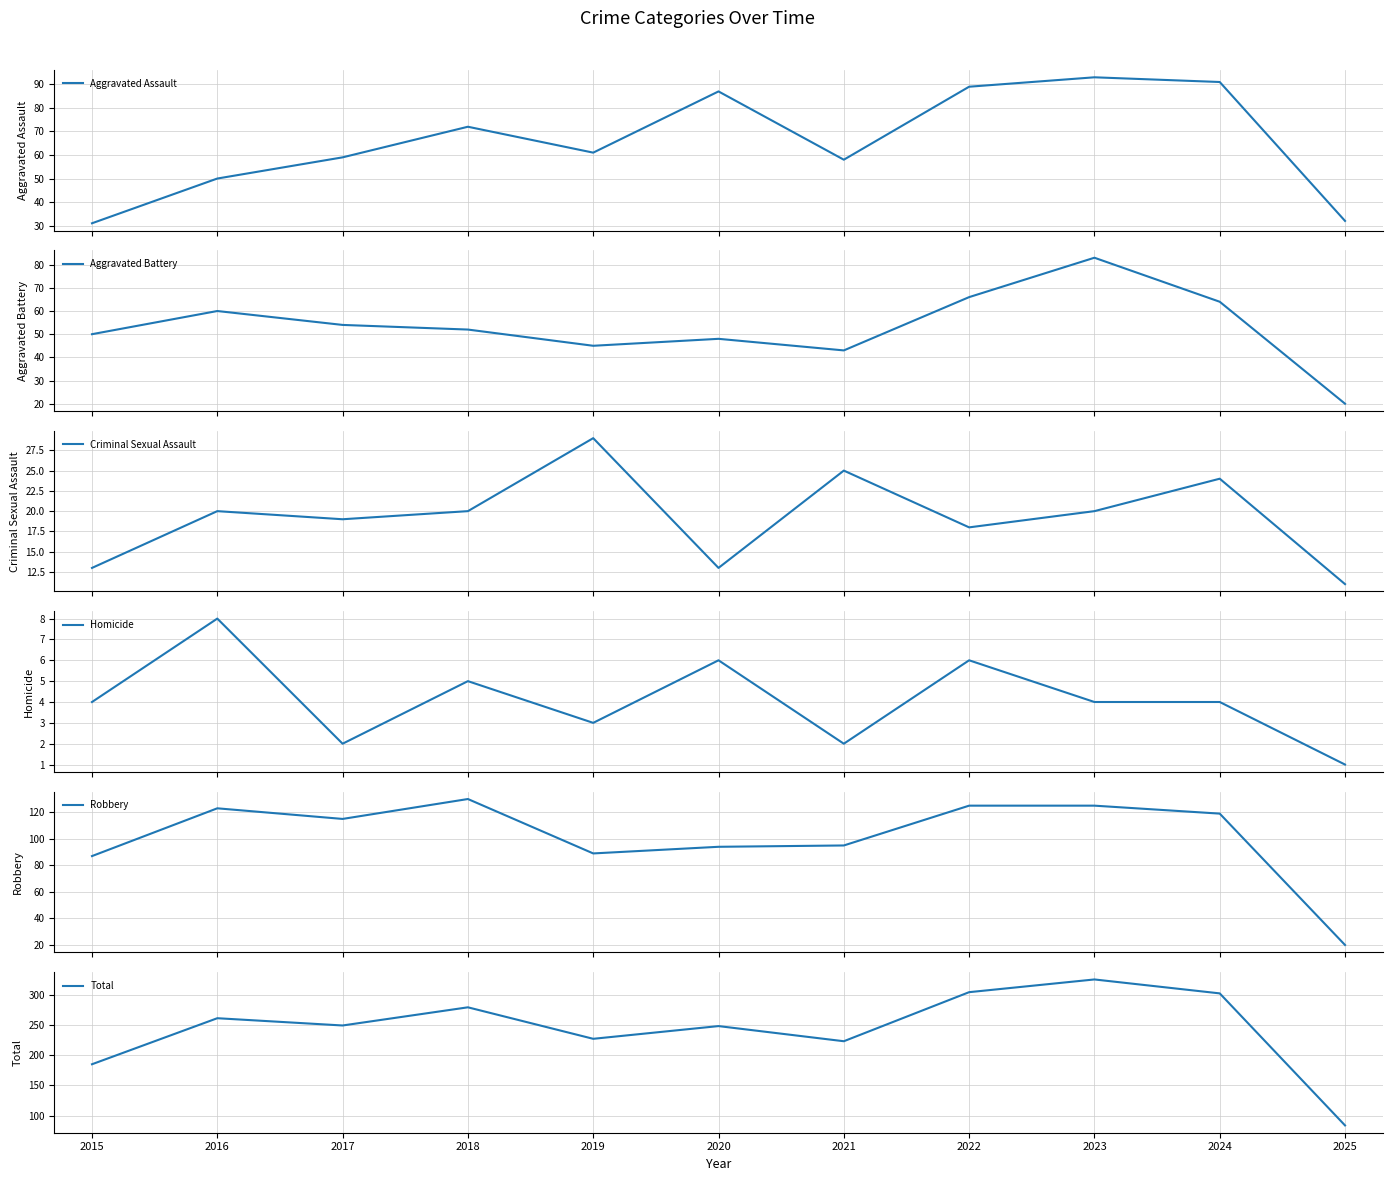

Reading left to right, list all the values displayed in this chart.

Aggravated Assault: 31	50	59	72	61	87	58	89	93	91	32
Aggravated Battery: 50	60	54	52	45	48	43	66	83	64	20
Criminal Sexual Assault: 13	20	19	20	29	13	25	18	20	24	11
Homicide: 4	8	2	5	3	6	2	6	4	4	1
Robbery: 87	123	115	130	89	94	95	125	125	119	20
Total: 185	261	249	279	227	248	223	304	325	302	84